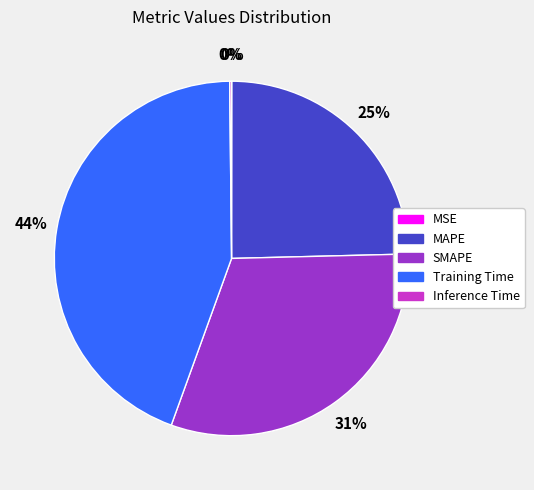

Do SMAPE and Training Time together represent more than half of the pie?

Yes